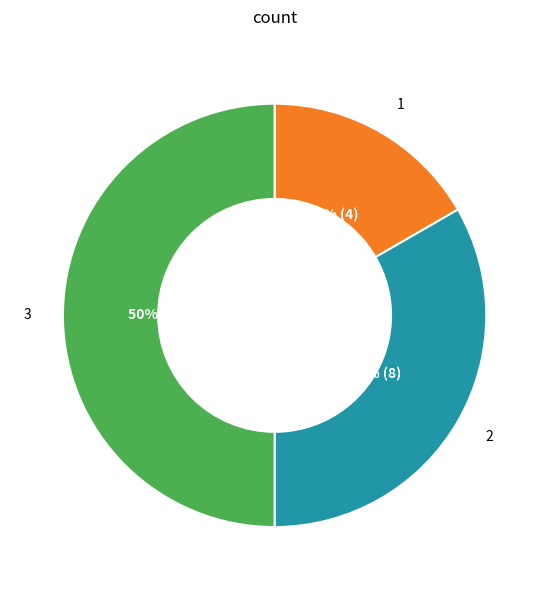

How many segments does this pie chart have?

3